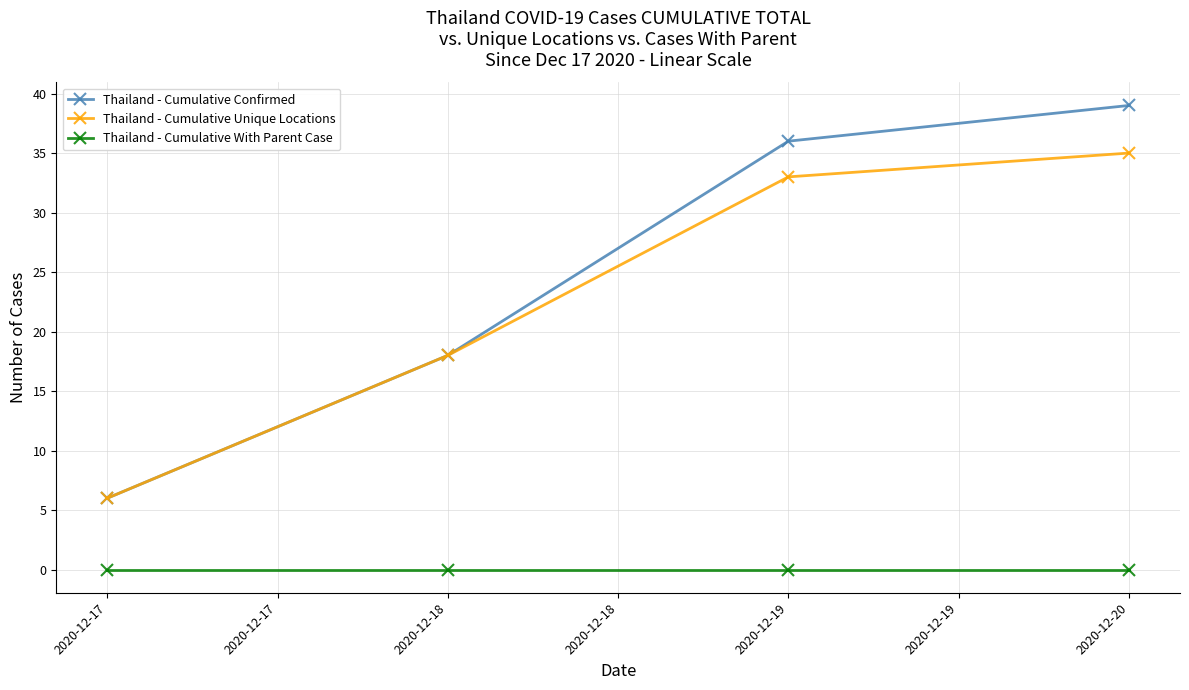

List the series in order of their peak value, highest first.

Thailand - Cumulative Confirmed, Thailand - Cumulative Unique Locations, Thailand - Cumulative With Parent Case